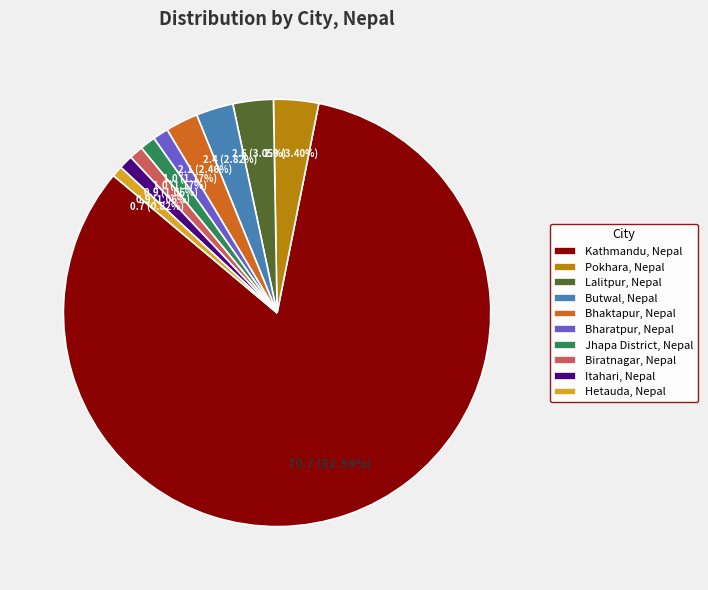

Does Bharatpur, Nepal represent more than half of the total?

No